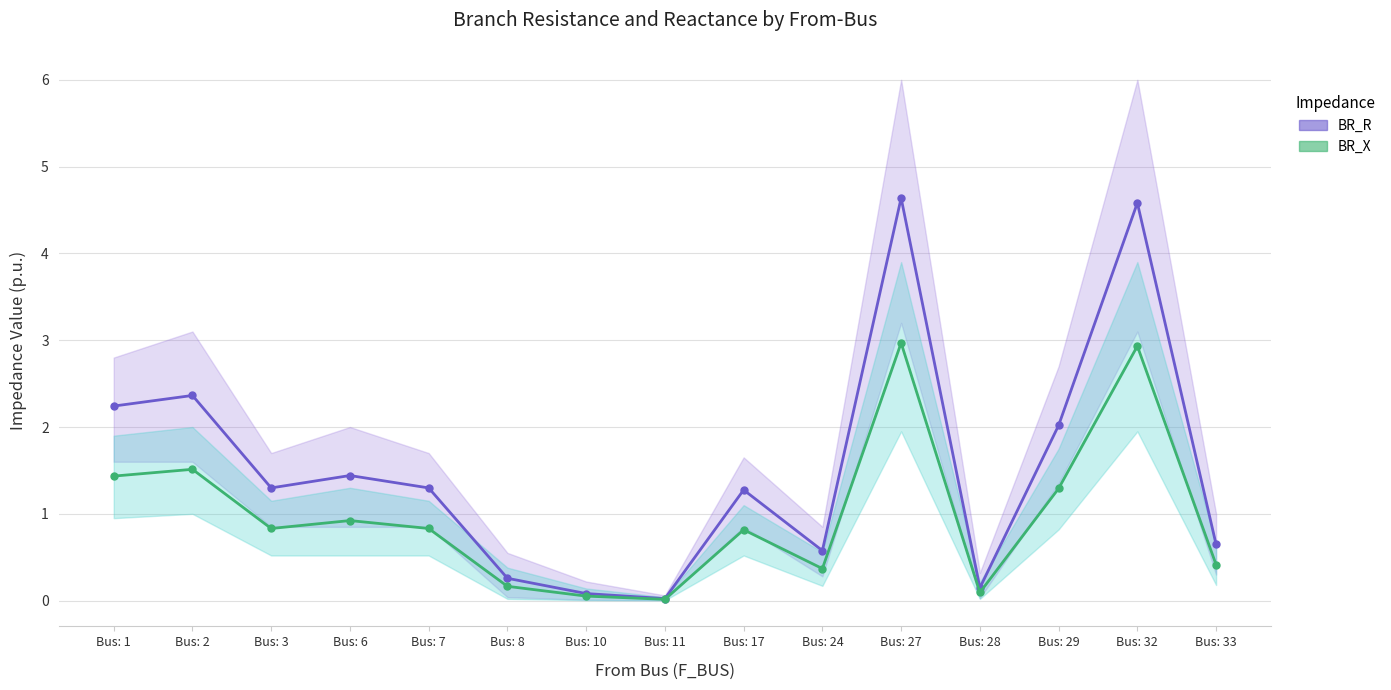

True or false: BR_R and BR_X cross at least once.

False